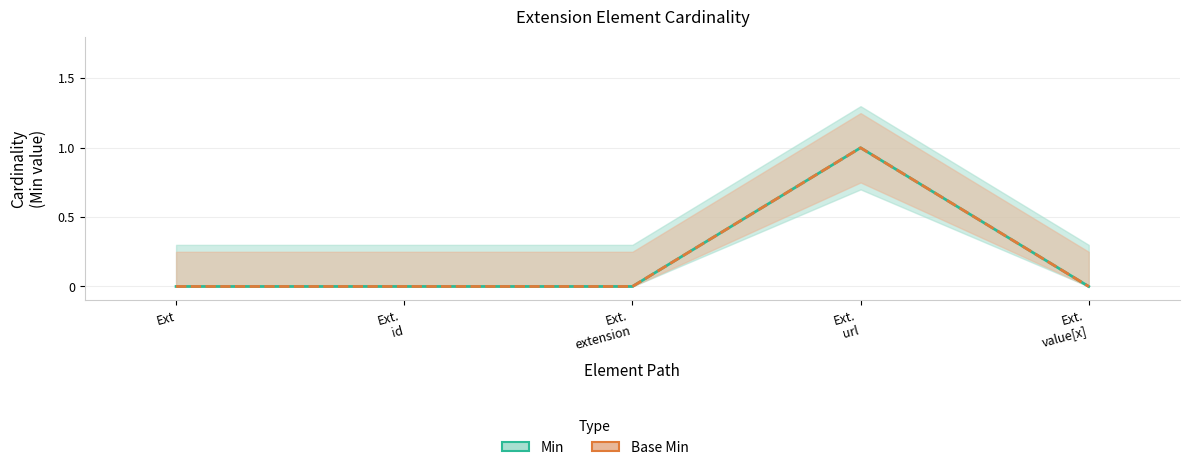

How many interior local peaks does the Base Min series have?

1